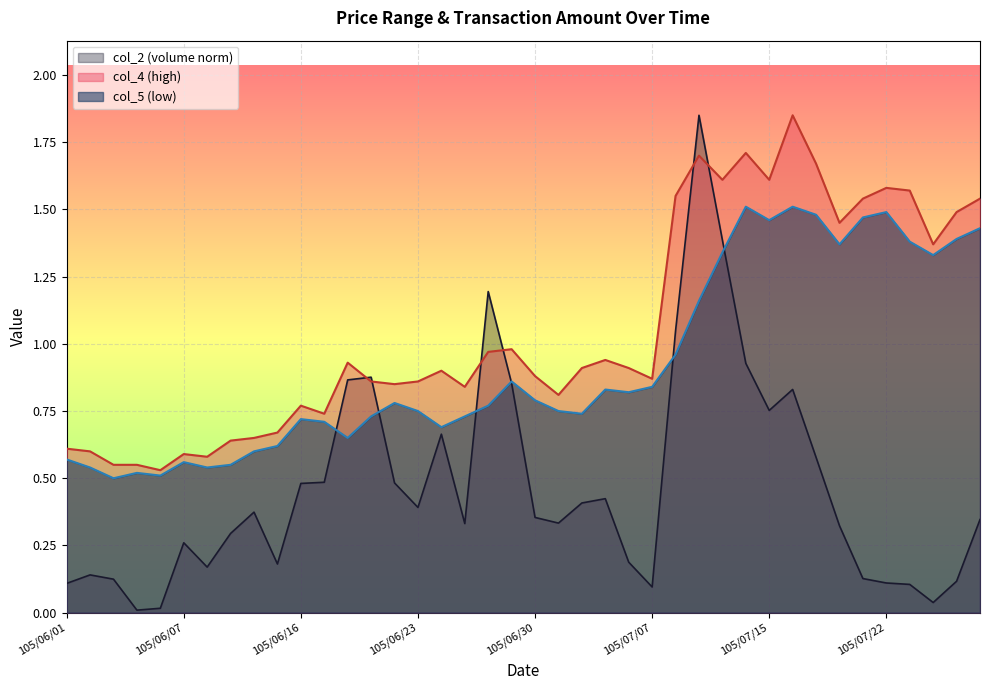

After their last crossing, which series has the higher values: col_5 or col_2?

col_5